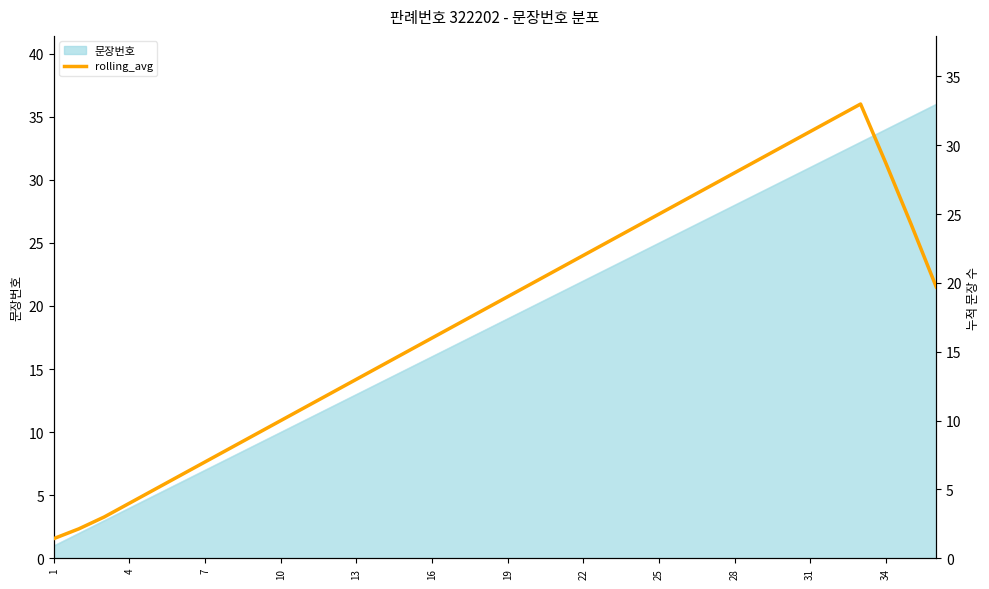

What is the highest value of the 문장번호 series?

36